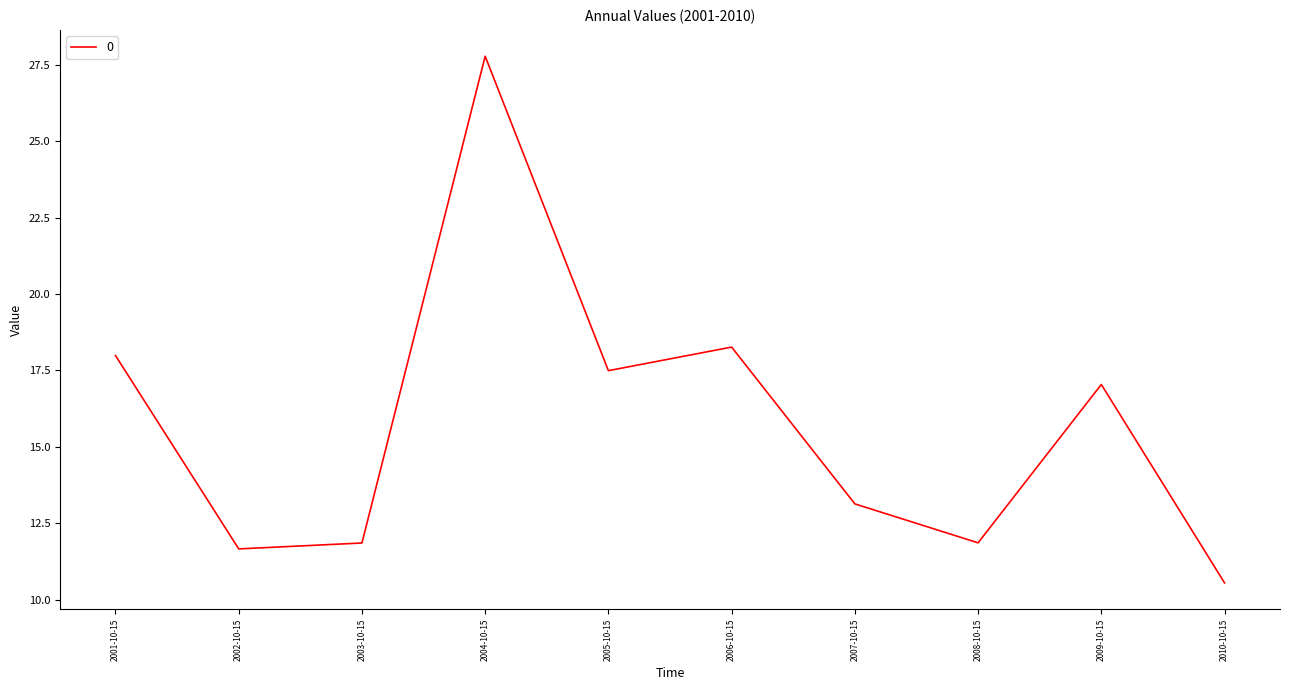

What is the difference between the values at 2009-10-15 and 2008-10-15?

5.2